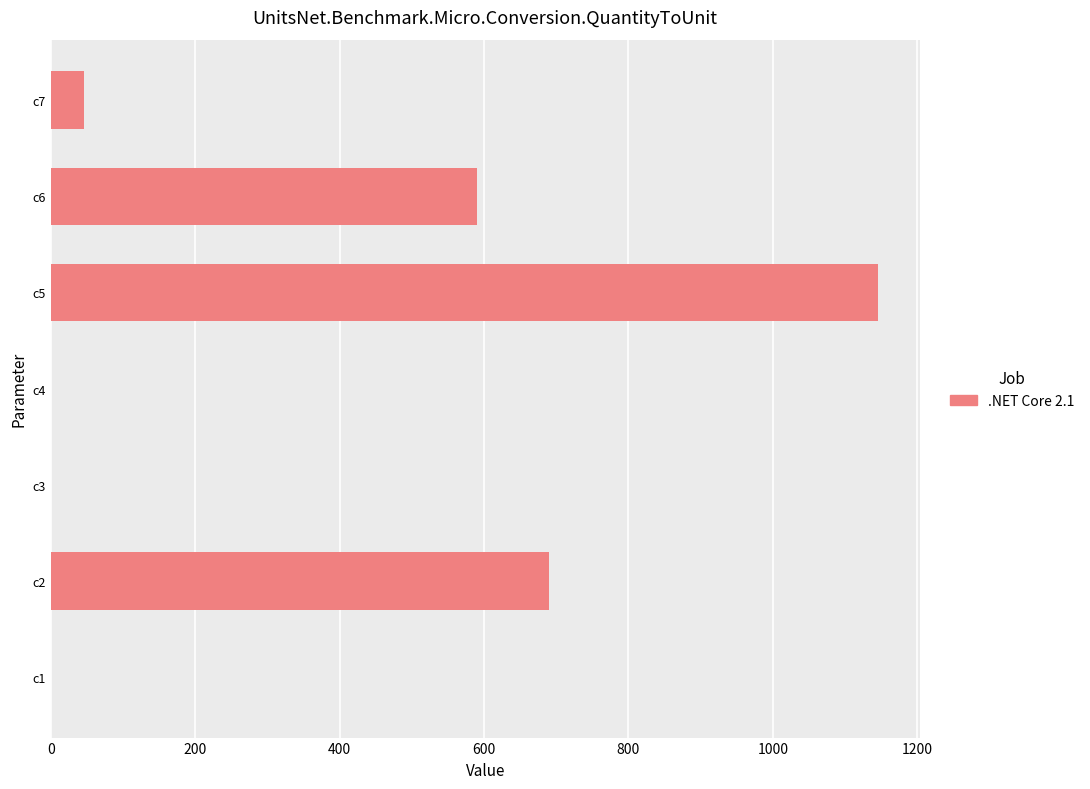

What is the change in value from c2 to c7?

-643.0